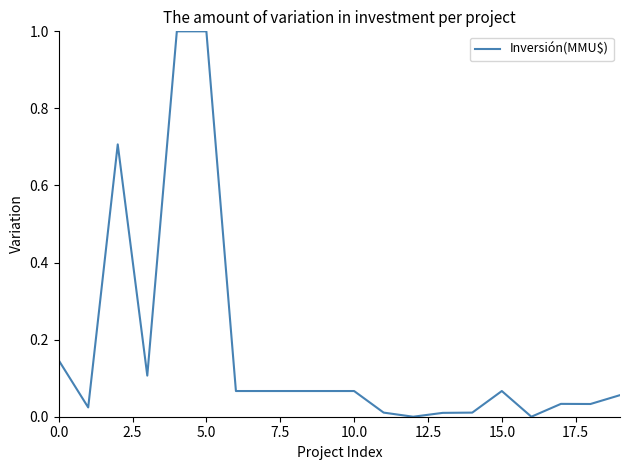

What is the maximum value shown in the chart?

1.0